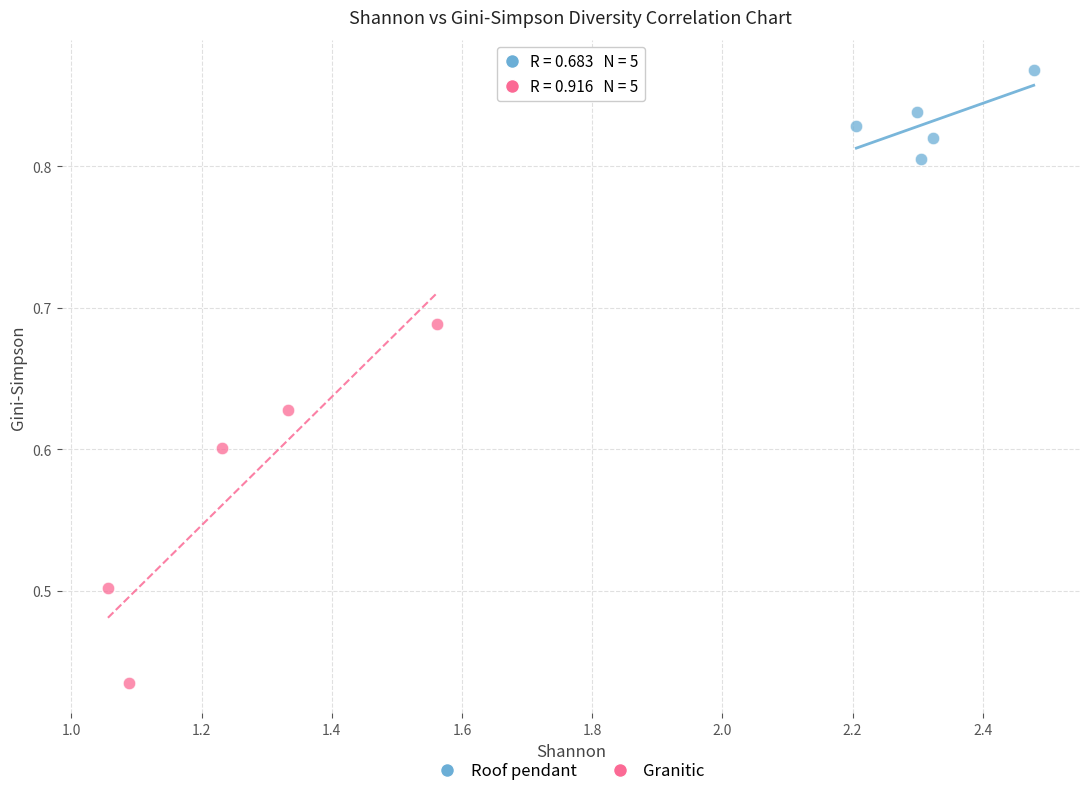

Which series reaches the minimum Y coordinate?

Granitic